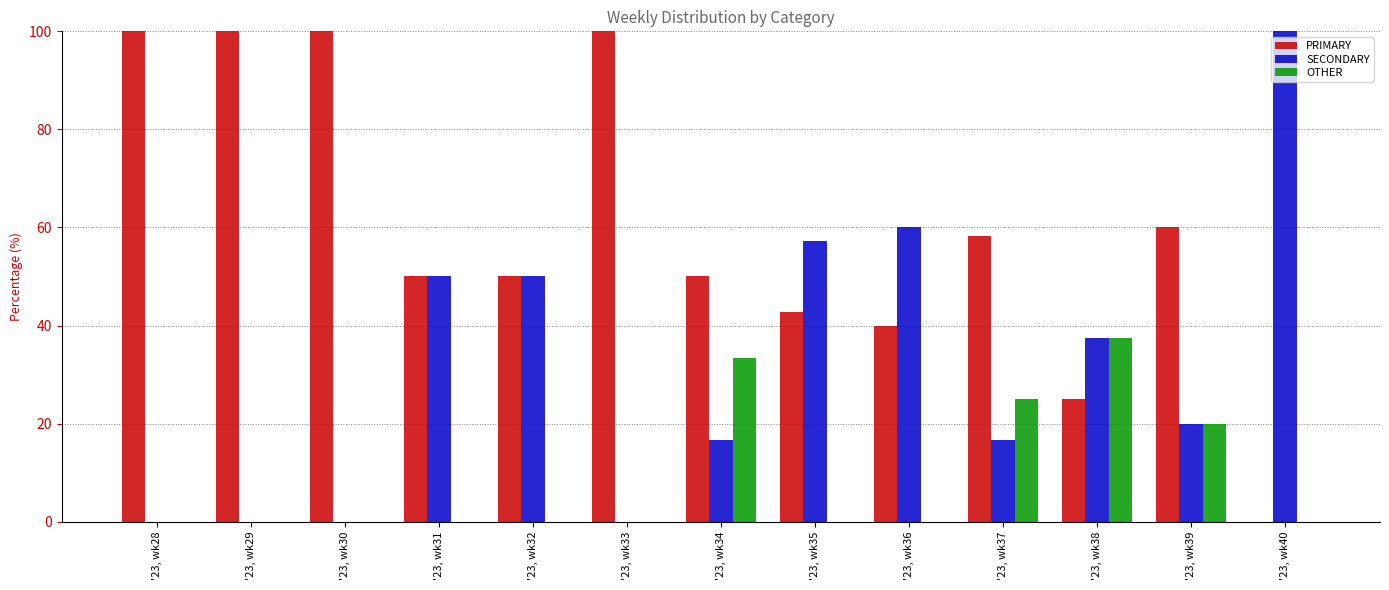

Reading right to left, what are all the values shown in this chart?

PRIMARY: 0.0	60.0	25.0	58.3	40.0	42.9	50.0	100.0	50.0	50.0	100.0	100.0	100.0
SECONDARY: 100.0	20.0	37.5	16.7	60.0	57.1	16.7	0.0	50.0	50.0	0.0	0.0	0.0
OTHER: 0.0	20.0	37.5	25.0	0.0	0.0	33.3	0.0	0.0	0.0	0.0	0.0	0.0